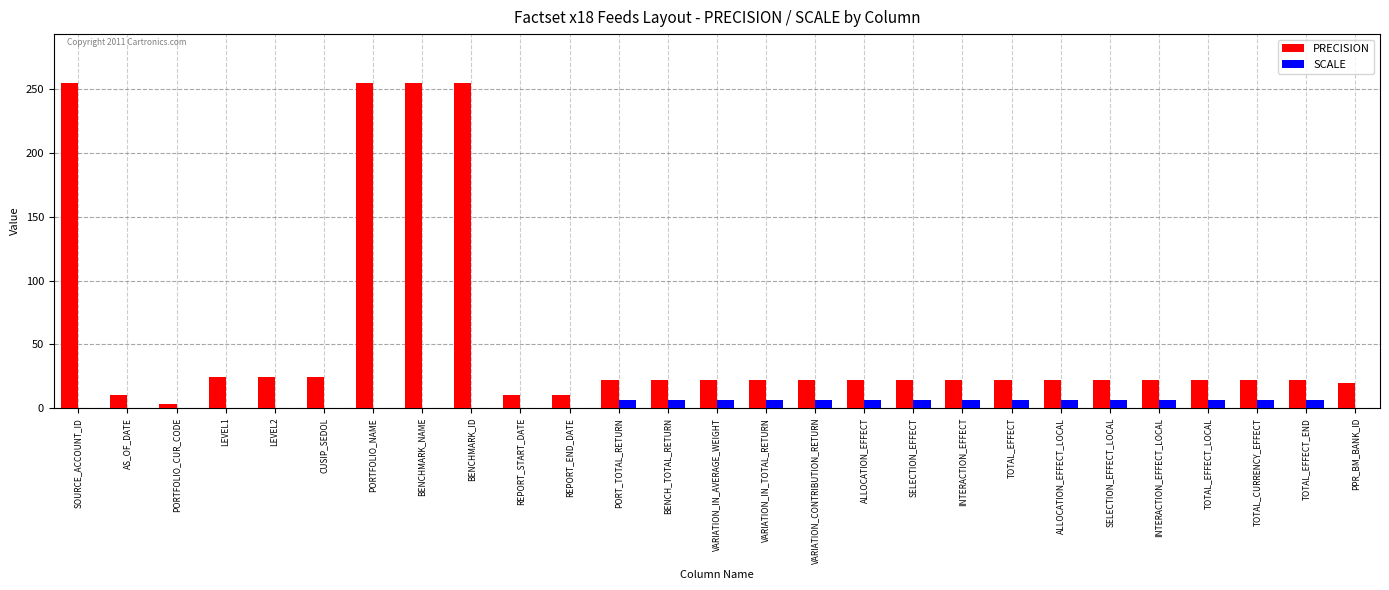

The PRECISION series shows 391 at SOURCE_ACCOUNT_ID. True or false?

False